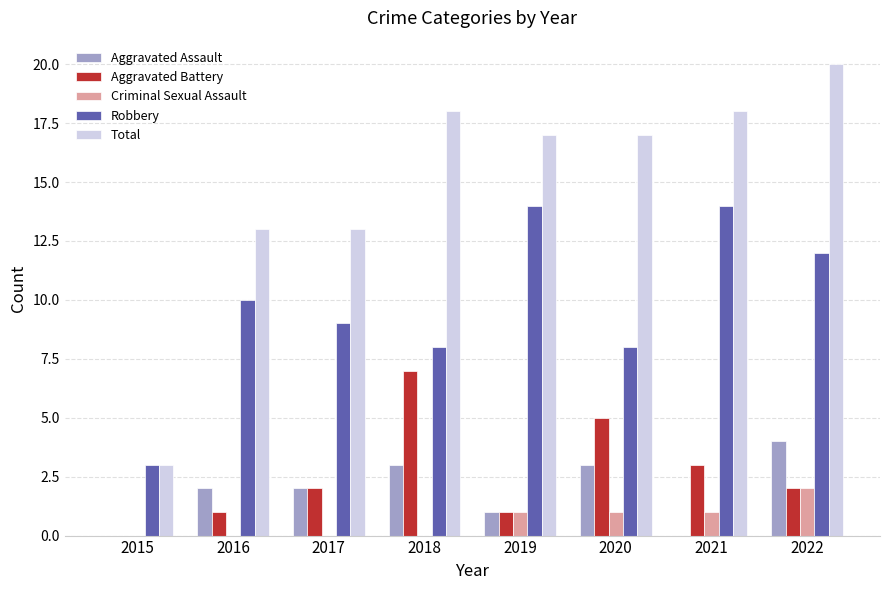

Which series has the largest range (max minus min)?

Total